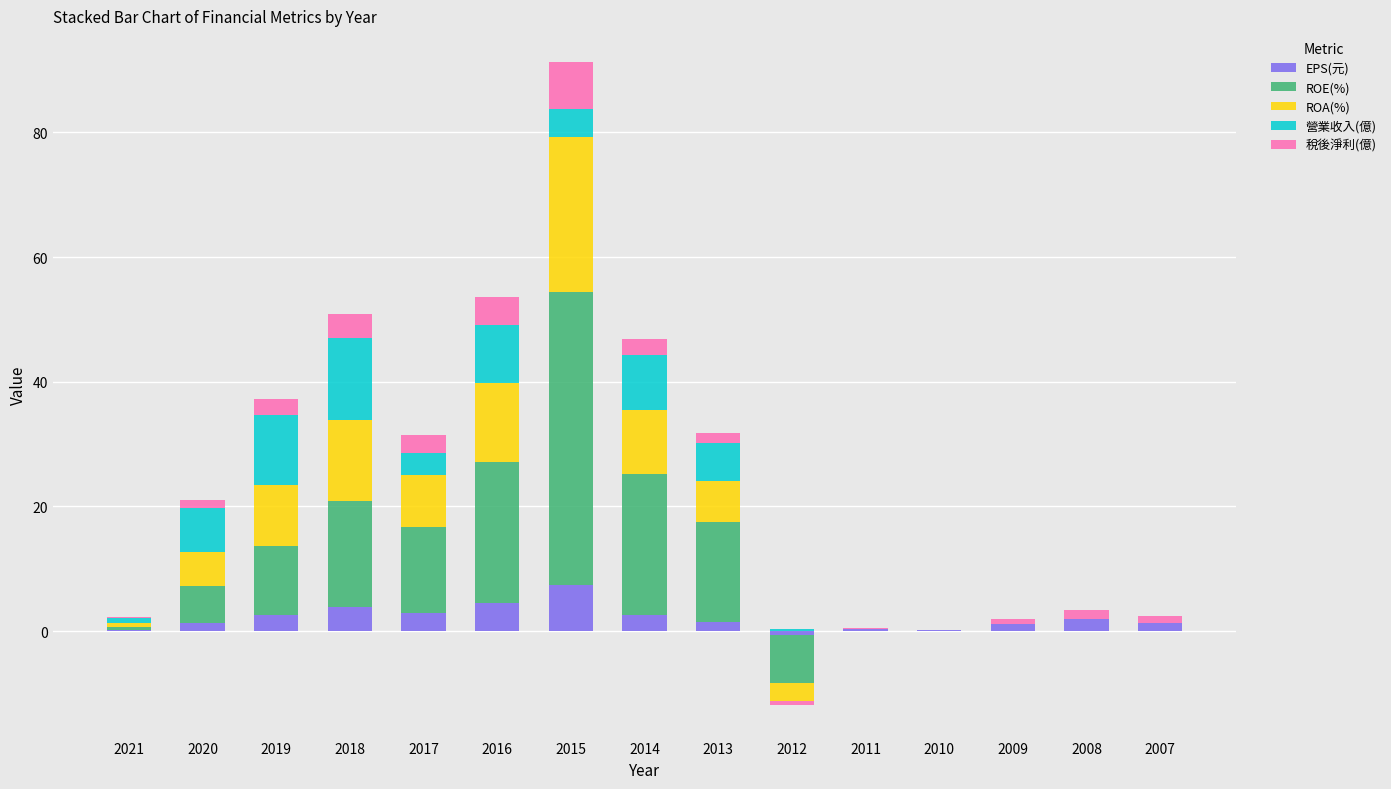

Where does the ROE(%) series first go above 5?

2020